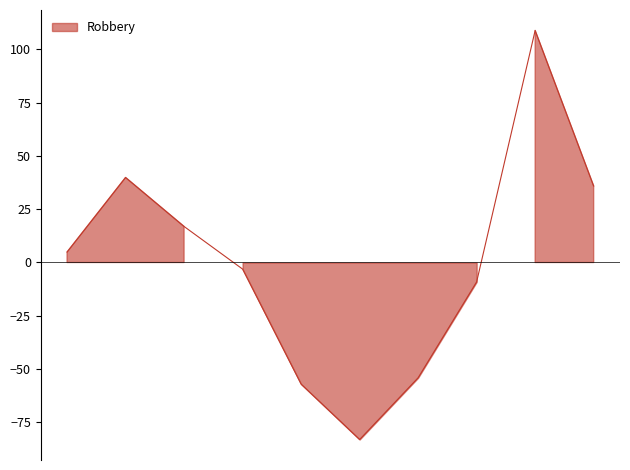

At which category does the chart reach its minimum across all series?

2017